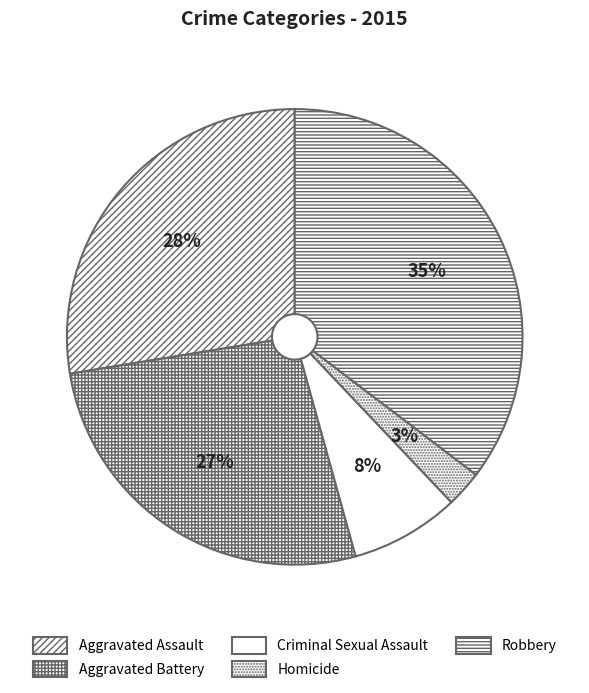

To the nearest percent, what is the combined percentage of Aggravated Assault and Robbery?

63%